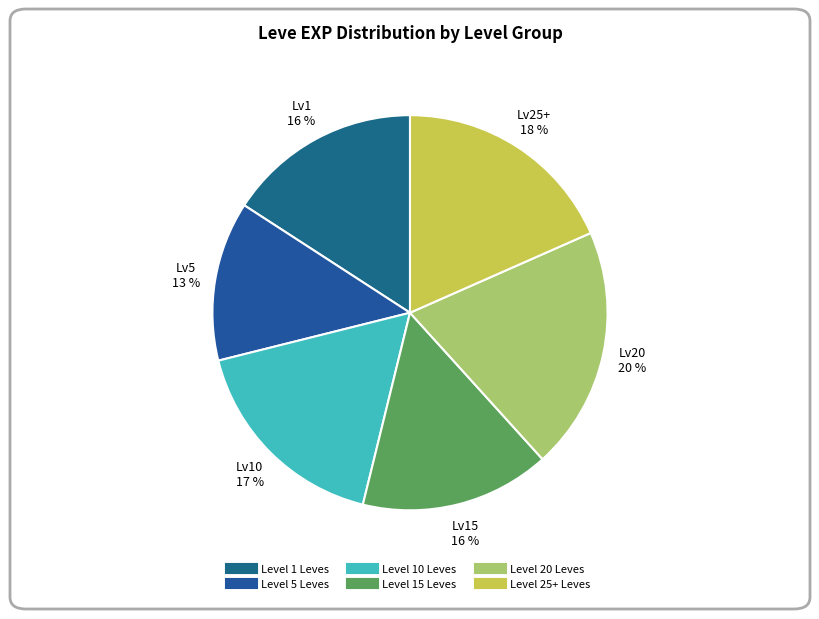

How many segments does this pie chart have?

6